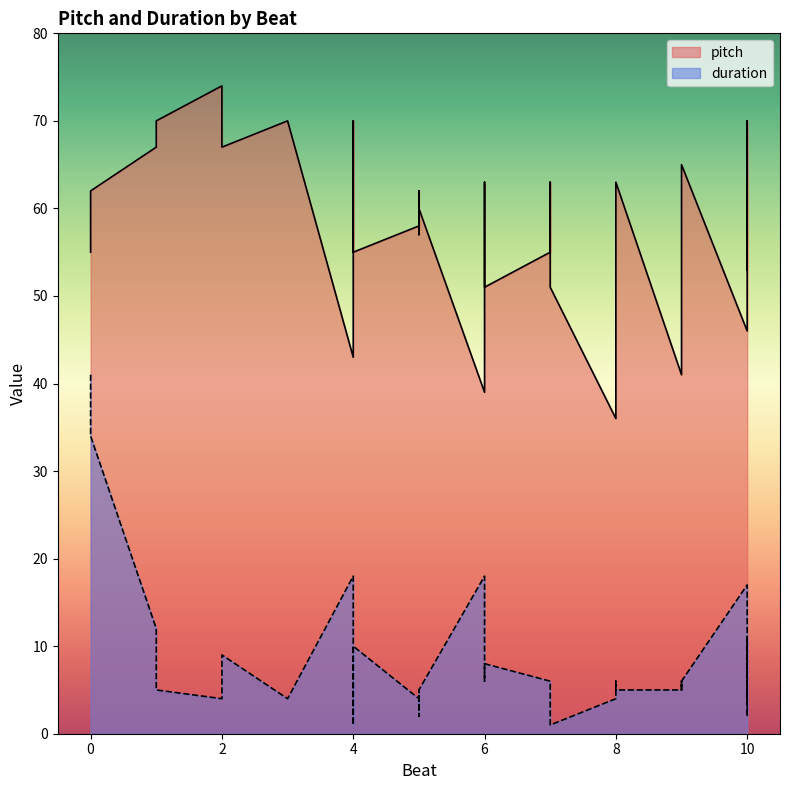

The value of duration at 10 is 10. True or false?

False